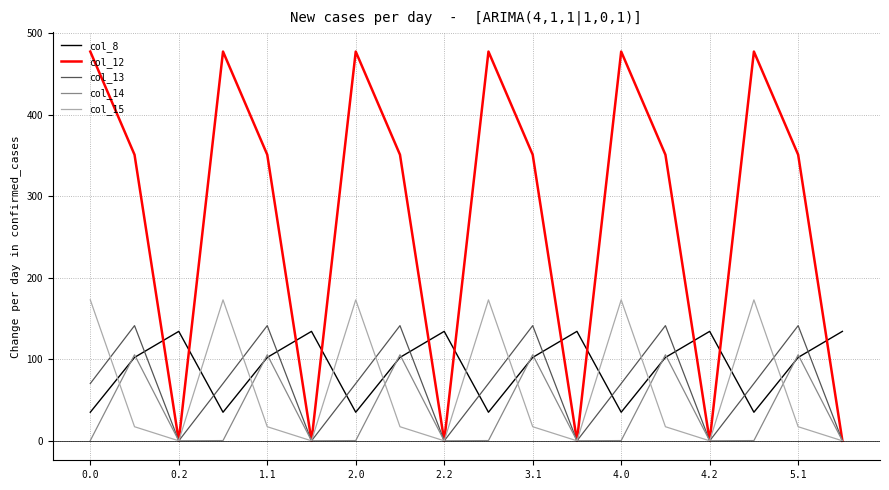

Which series has the widest spread of values?

col_12